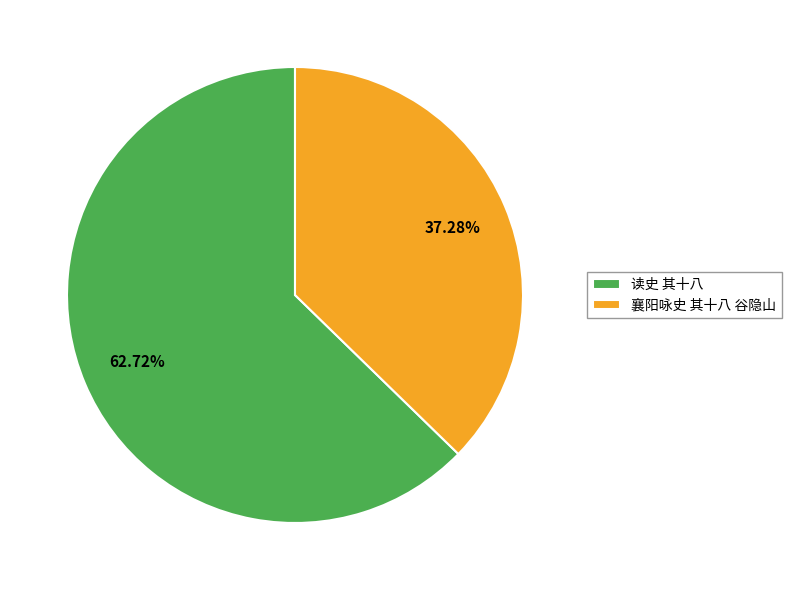

Which slice is the largest?

读史 其十八